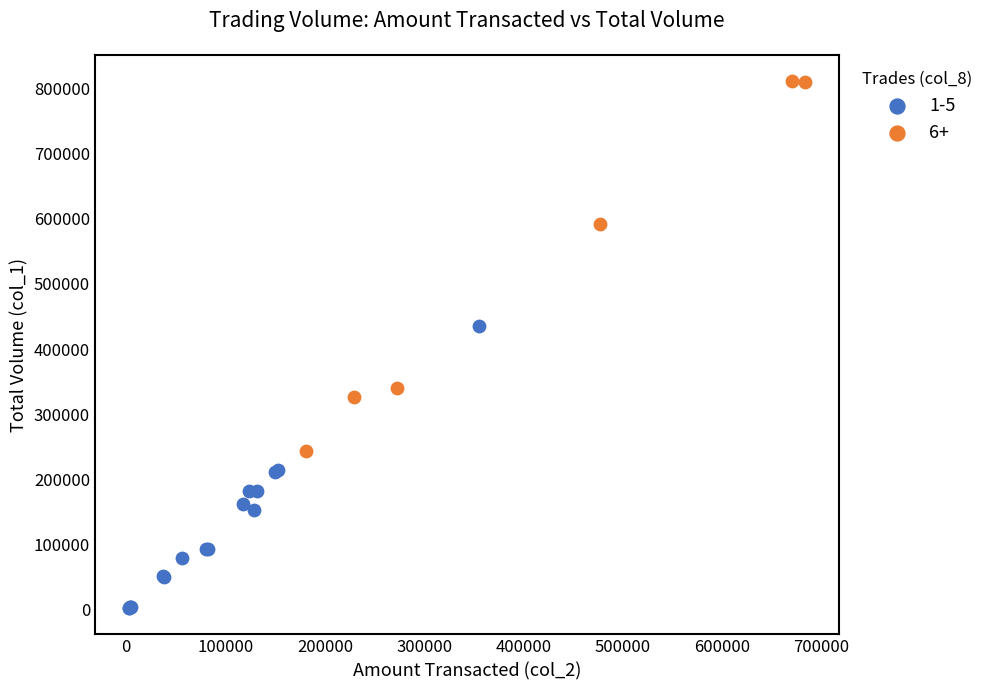

Which series contains the lowest Y value?

1-5